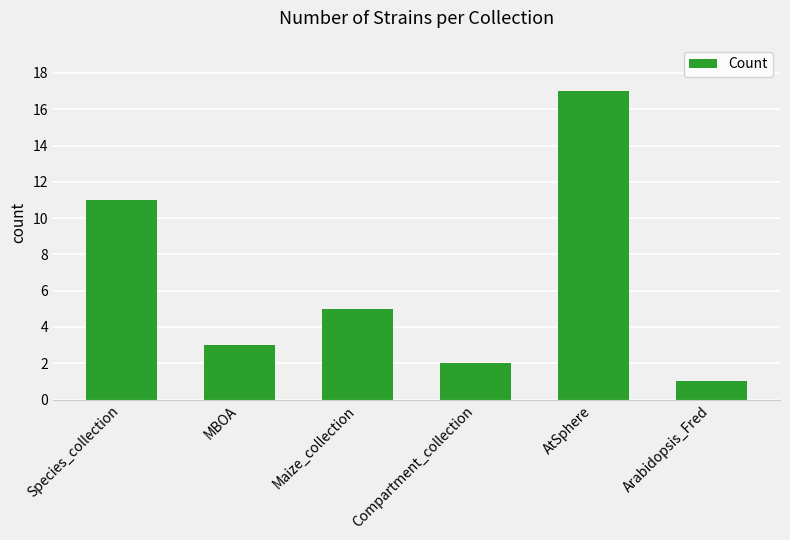

What is the ratio of the value at Arabidopsis_Fred to the value at AtSphere?

0.1